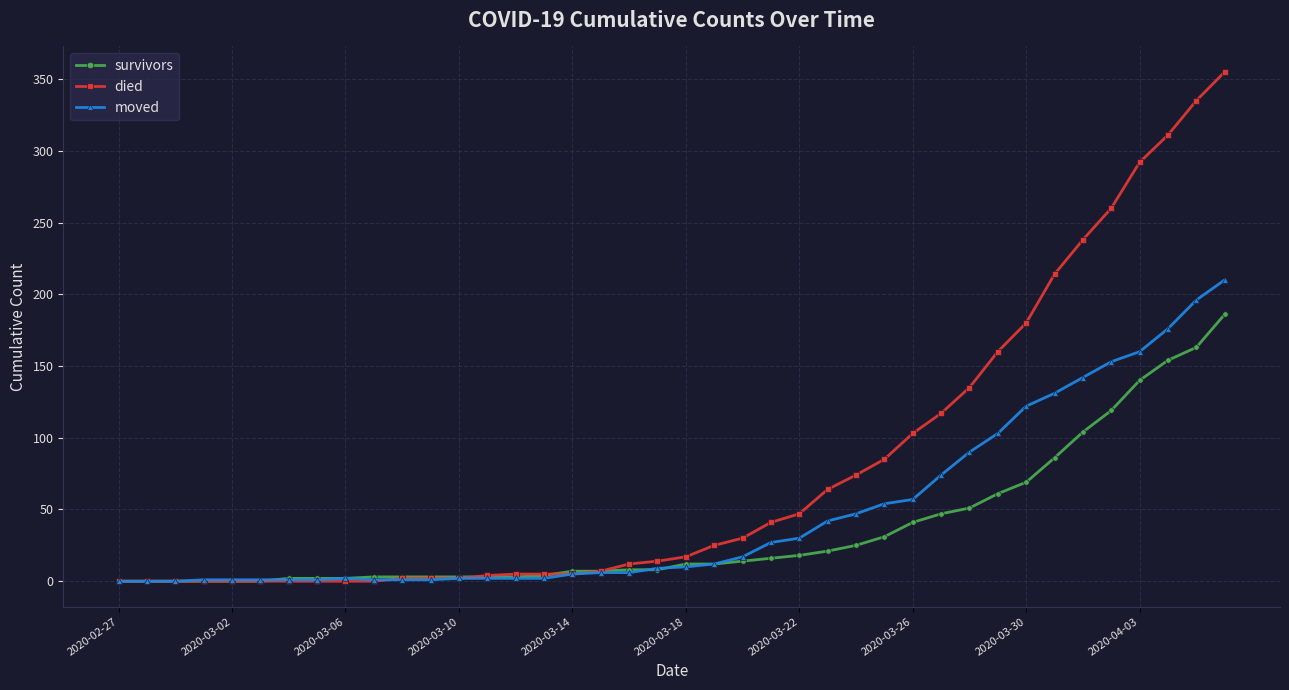

What is the maximum value for survivors?

186